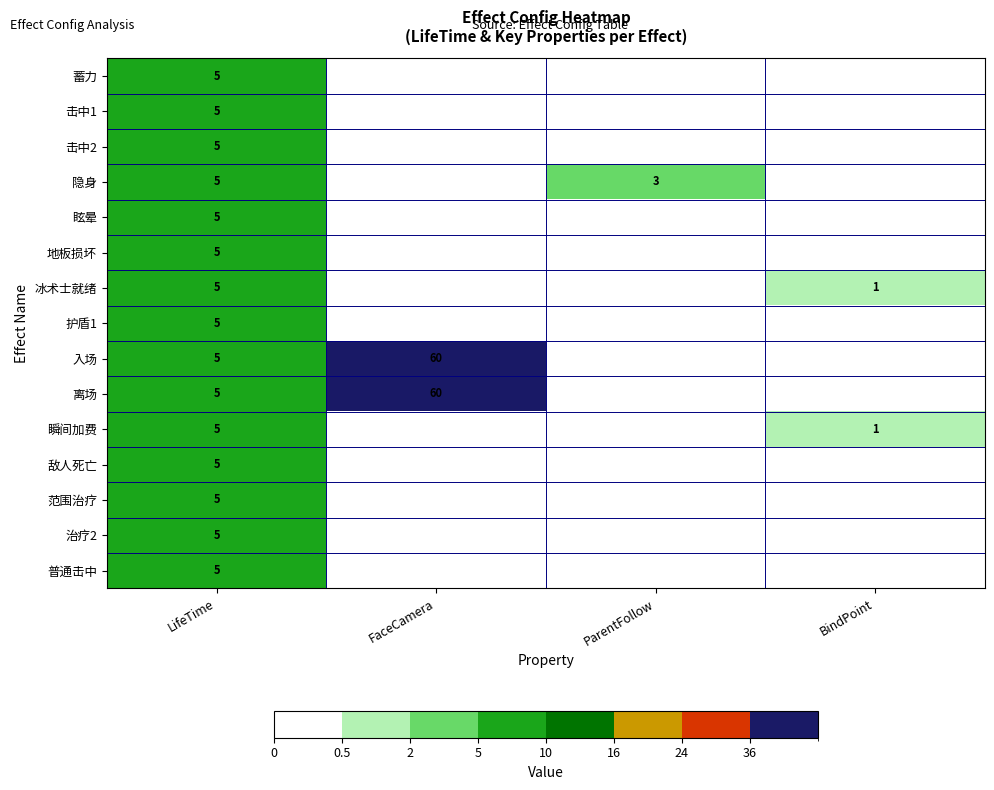

The 范围治疗 series shows 5 at LifeTime. True or false?

True